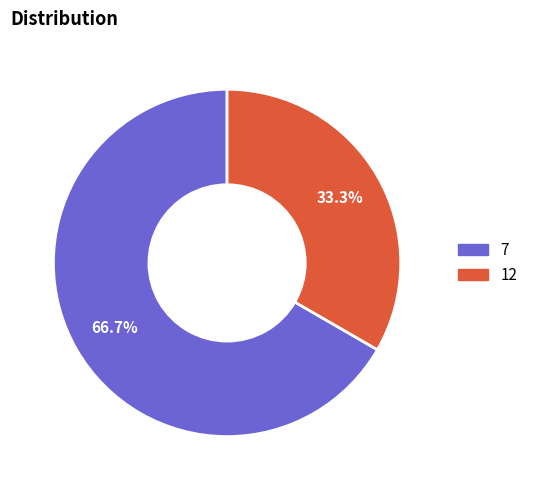

To the nearest percent, what percentage of the pie is 12?

33%